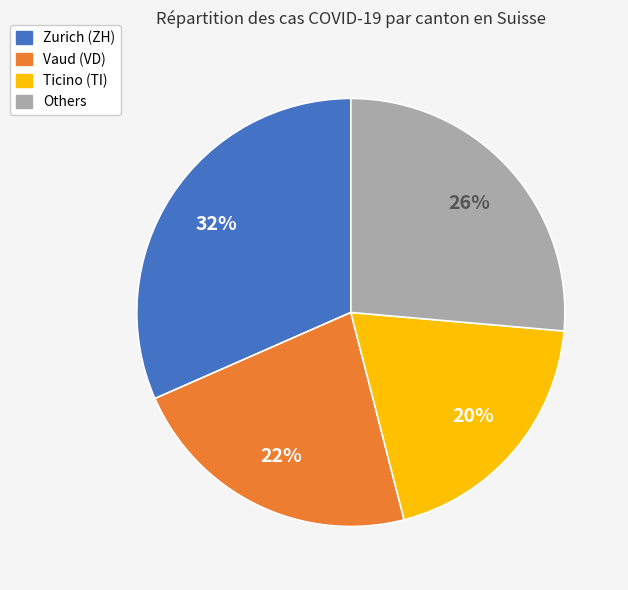

To the nearest percent, what is the difference between the largest and smallest slice percentages?

12%